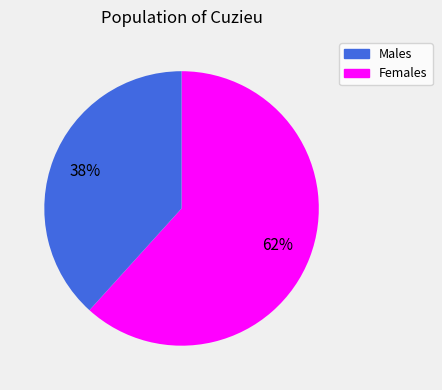

To the nearest percent, what is the average slice percentage?

50%